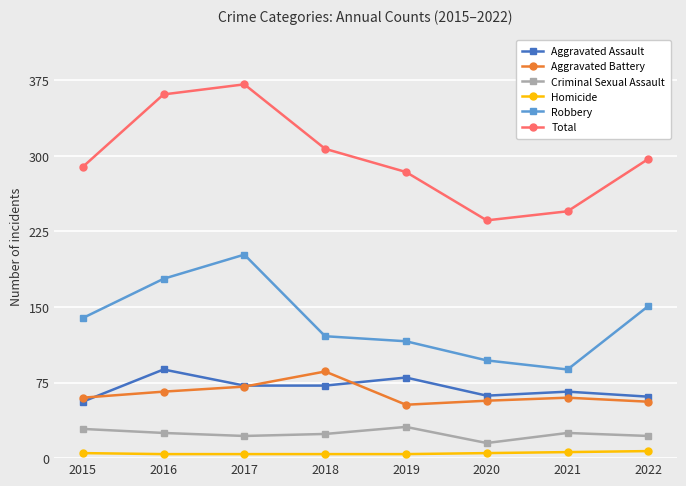

What is the difference between the highest and lowest values at 2020?

231